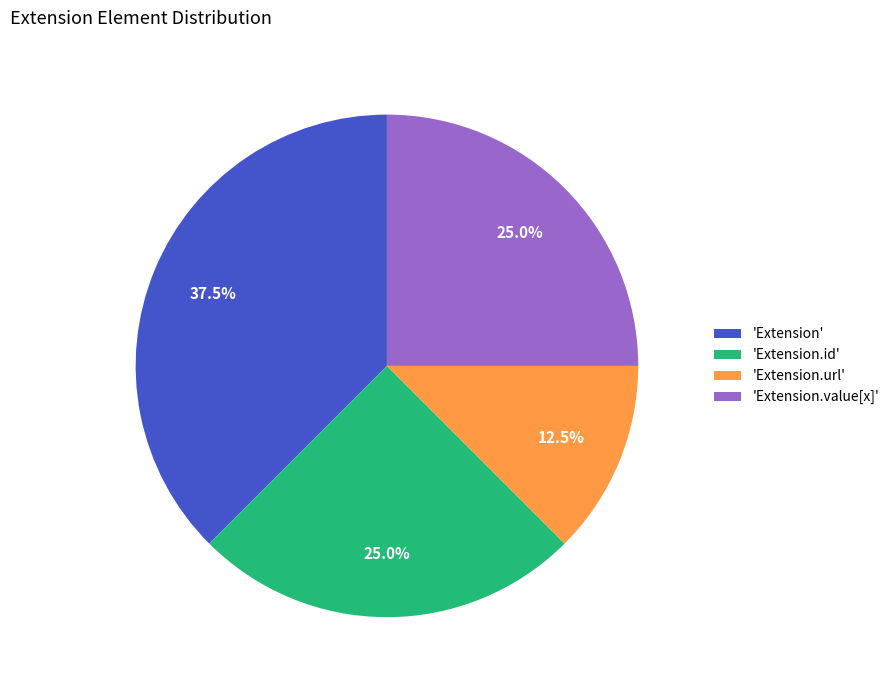

To the nearest percent, what is the difference between the largest and smallest slice percentages?

25%